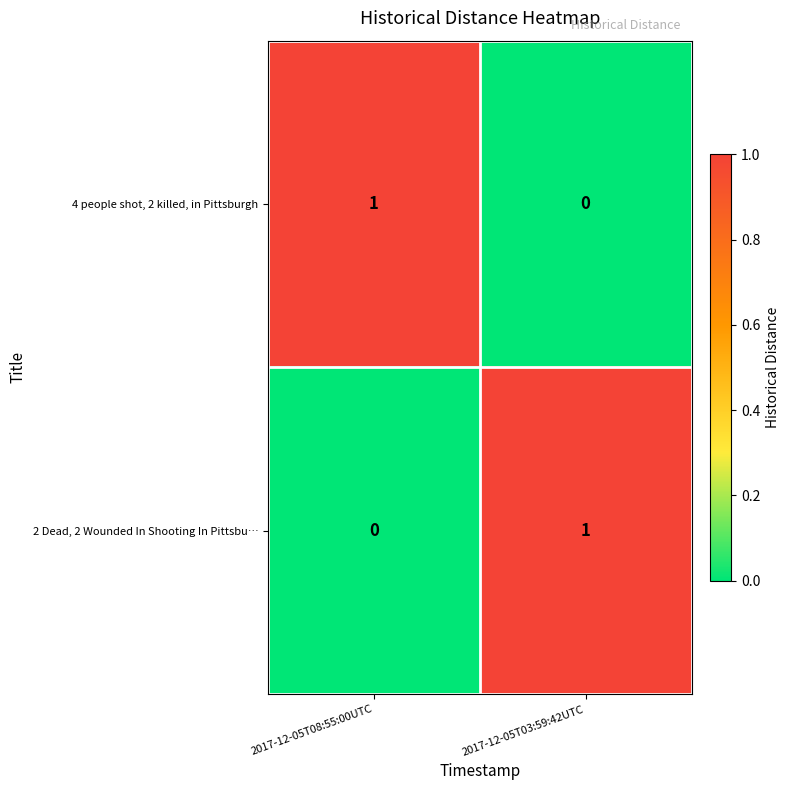

Reading left to right, what are all the values shown in this chart?

4 people shot, 2 killed, in Pittsburgh: 2017-12-05T08:55:00UTC=1	2017-12-05T03:59:42UTC=0
2 Dead, 2 Wounded In Shooting In Pittsbu…: 2017-12-05T08:55:00UTC=0	2017-12-05T03:59:42UTC=1